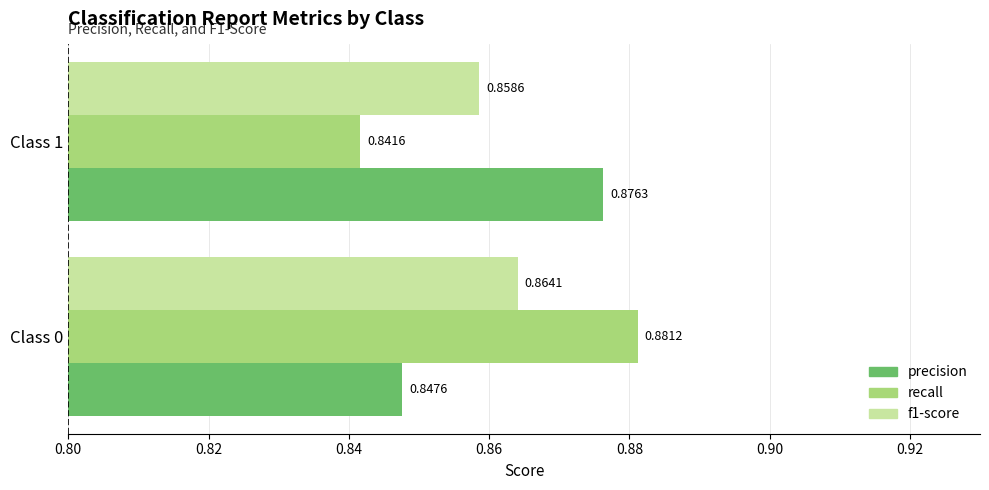

List the series in order of their peak value, highest first.

recall, precision, f1-score